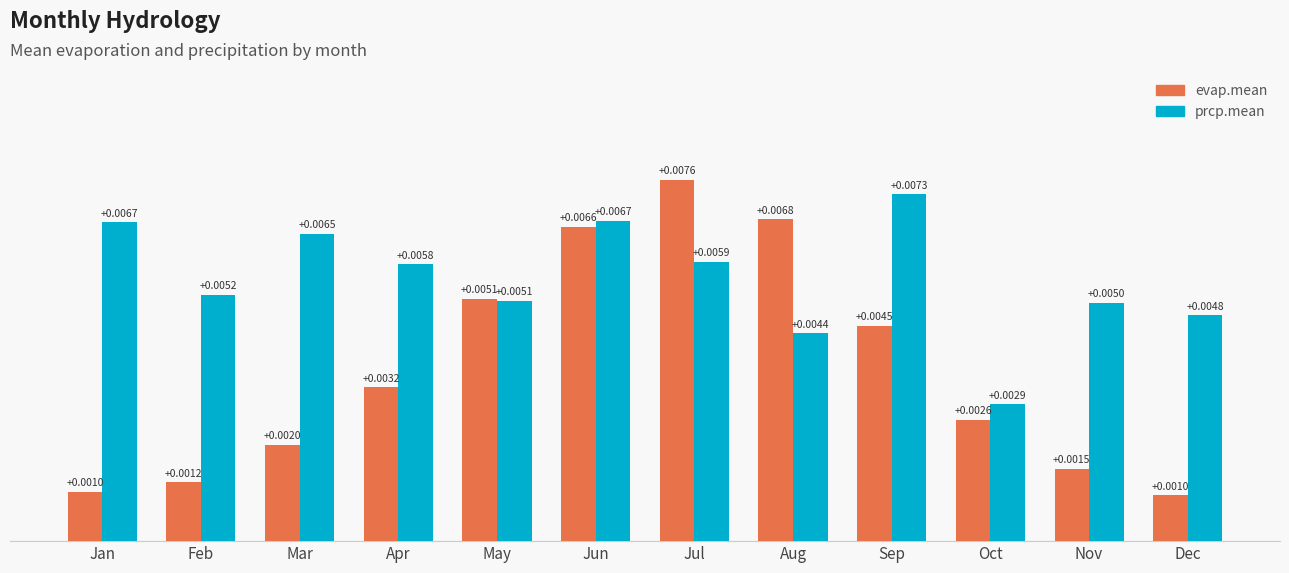

Which series changed the most between Jul and Nov?

evap.mean